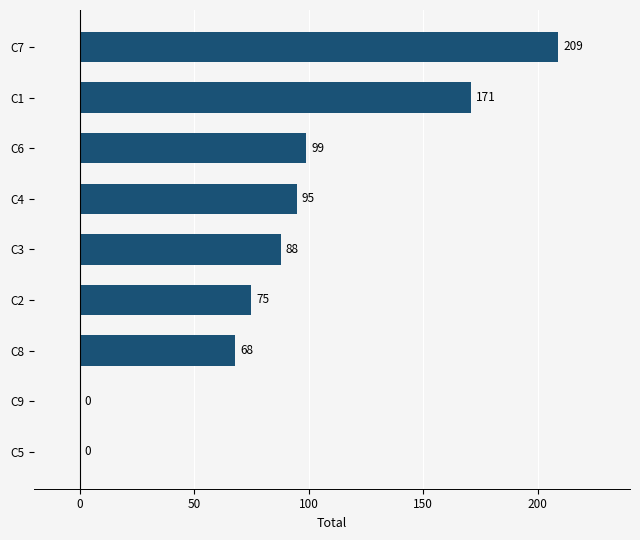

Which label corresponds to the largest value in the chart?

C7